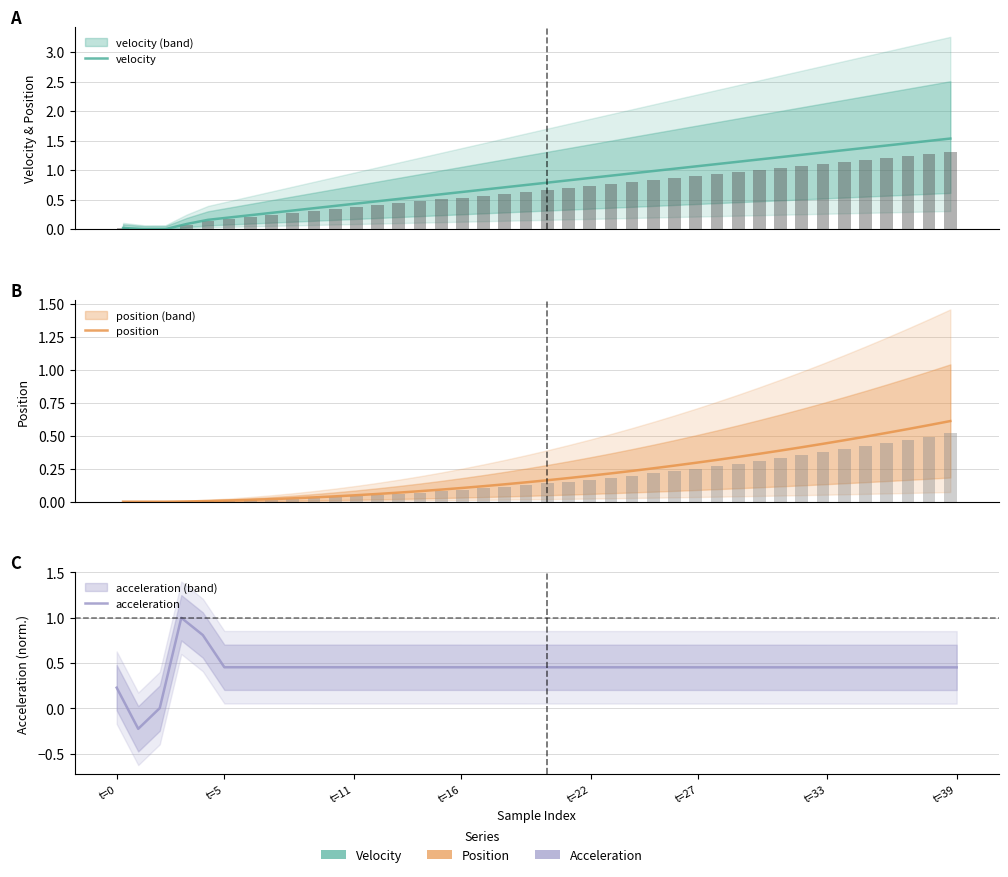

Reading left to right, list all the values displayed in this chart.

velocity: 0.0	0.0	0.0	0.1	0.2	0.2	0.2	0.3	0.3	0.4	0.4	0.4	0.5	0.5	0.6	0.6	0.6	0.7	0.7	0.7	0.8	0.8	0.9	0.9	0.9	1.0	1.0	1.1	1.1	1.1	1.2	1.2	1.3	1.3	1.3	1.4	1.4	1.5	1.5	1.5
position: 0.0	0.0	0.0	0.0	0.0	0.0	0.0	0.0	0.0	0.0	0.0	0.0	0.1	0.1	0.1	0.1	0.1	0.1	0.1	0.1	0.2	0.2	0.2	0.2	0.2	0.3	0.3	0.3	0.3	0.3	0.4	0.4	0.4	0.4	0.5	0.5	0.5	0.6	0.6	0.6
acceleration: 0.2	-0.2	0.0	1.0	0.8	0.5	0.5	0.5	0.5	0.5	0.5	0.5	0.5	0.5	0.5	0.5	0.5	0.5	0.5	0.5	0.5	0.5	0.5	0.5	0.5	0.5	0.5	0.5	0.5	0.5	0.5	0.5	0.5	0.5	0.5	0.5	0.5	0.5	0.5	0.5